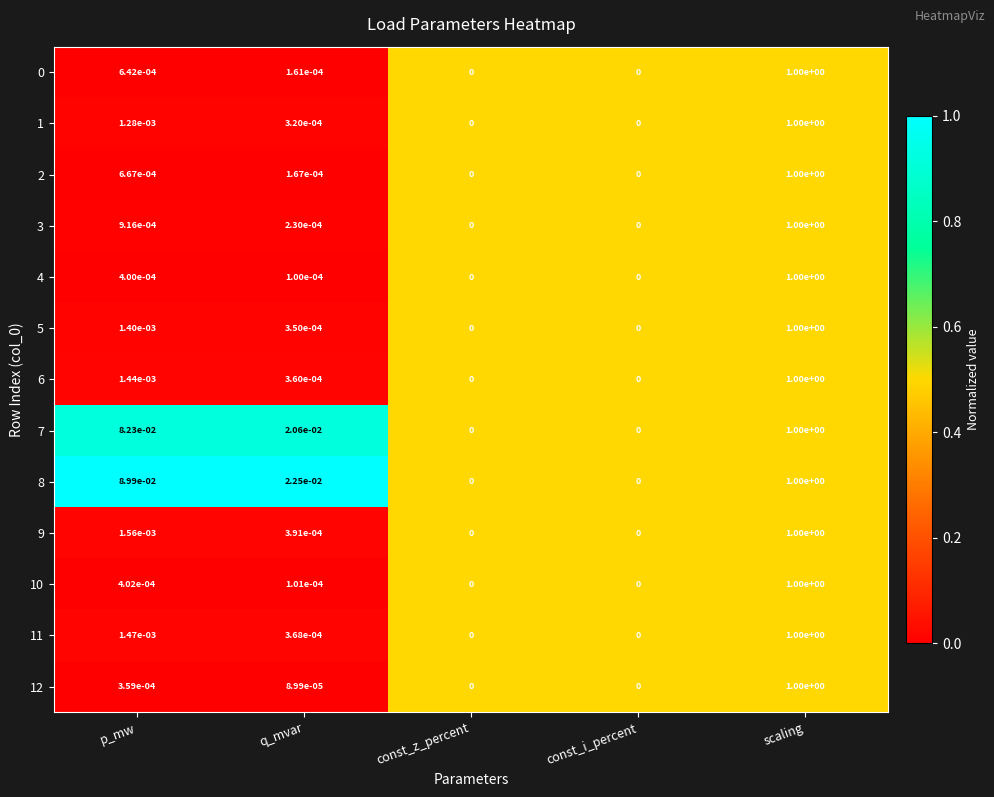

Count the number of categories in the chart.

5